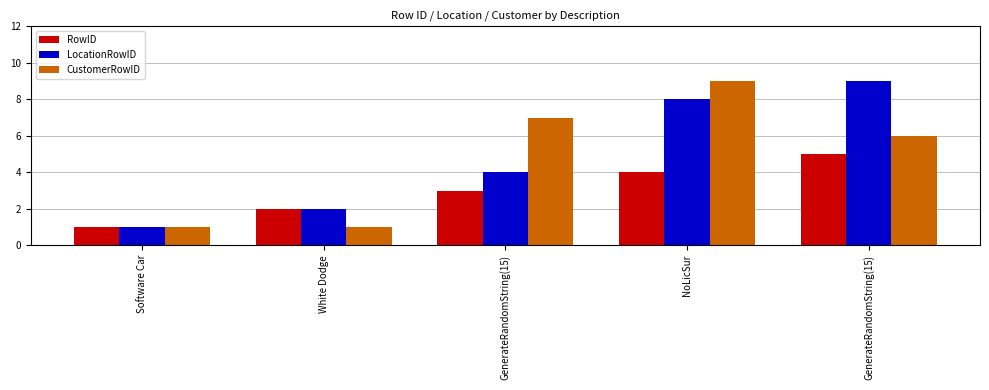

What is the total value across all series at GenerateRandomString(15)?

14